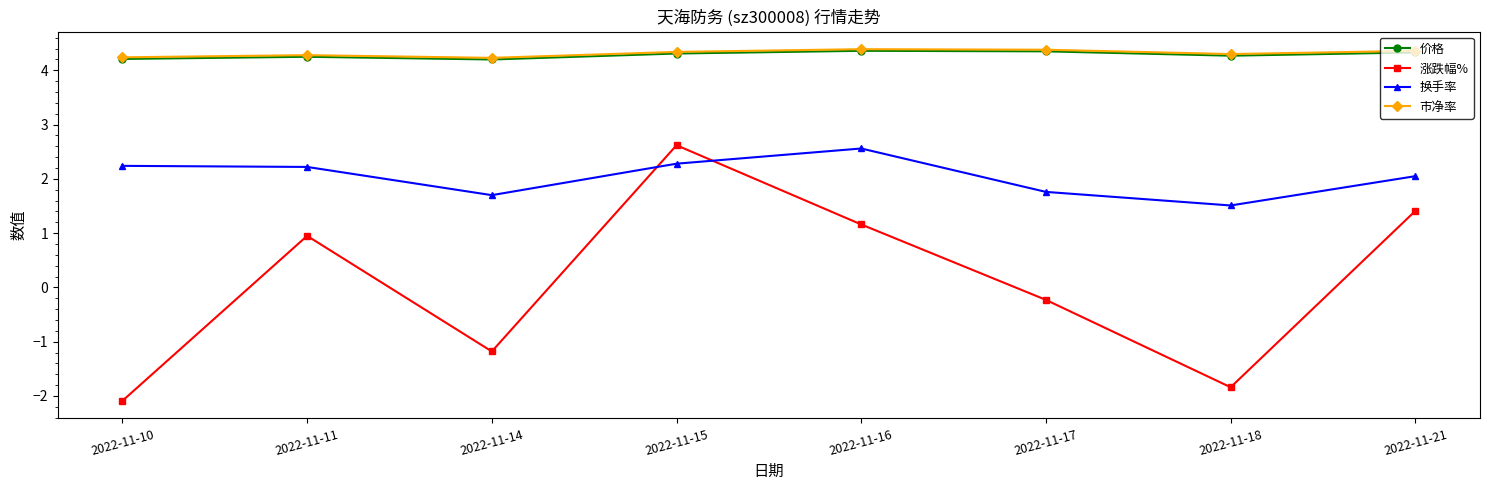

At which category is the sum across all series the highest?

2022-11-15